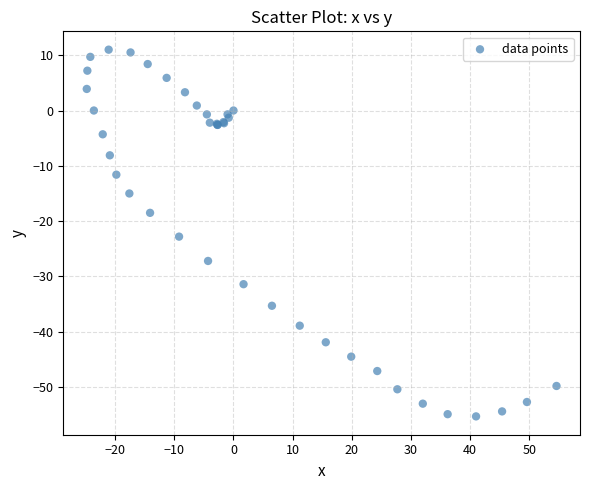

What Y value in the scatter plot is closest to -22?

-22.8